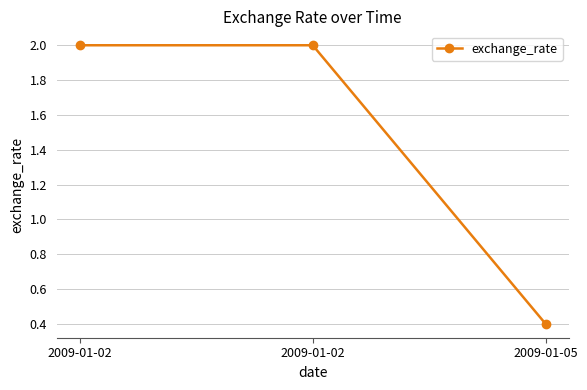

Does the chart have visible grid lines?

Yes